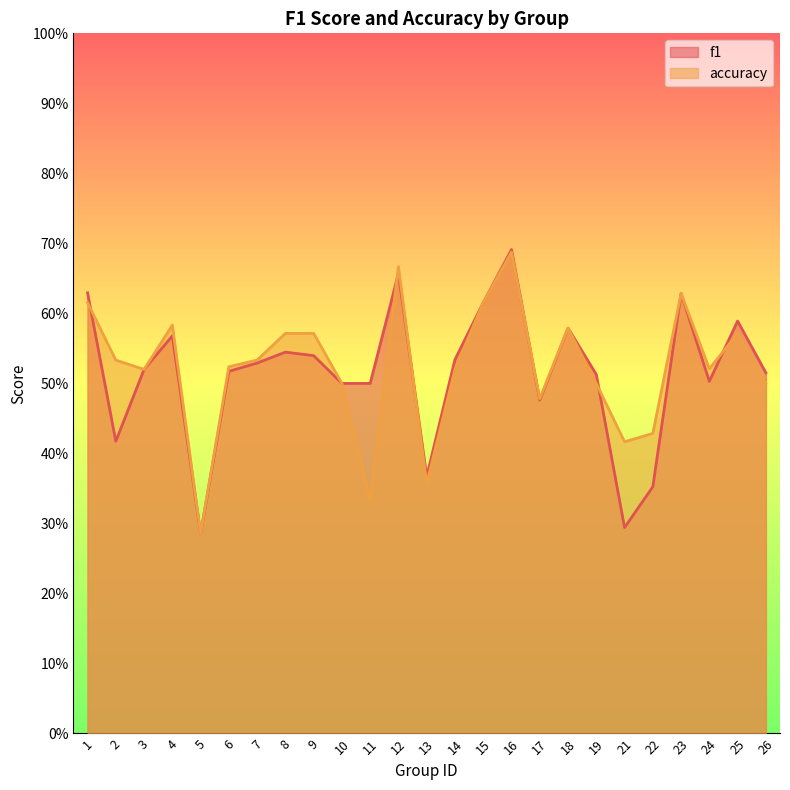

What is the approximate value of f1 at 22?

0.4